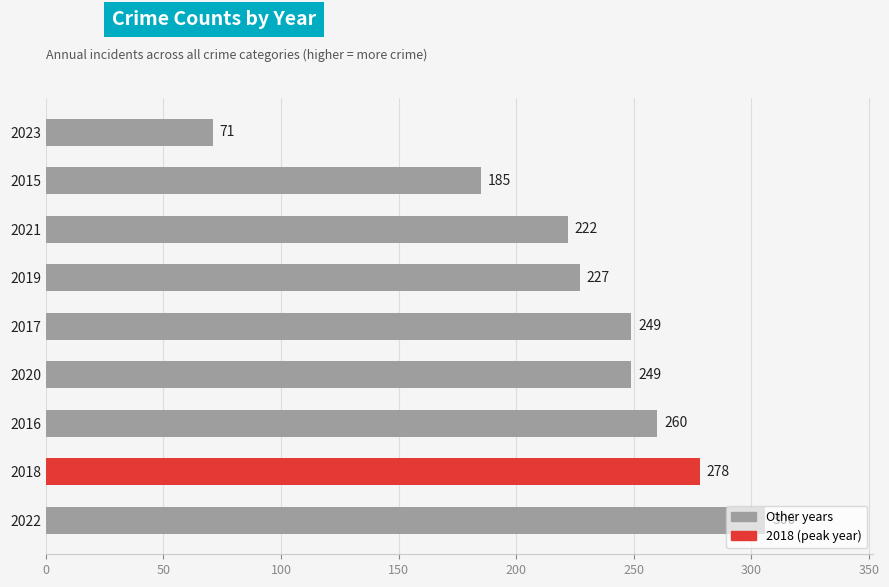

What is the difference between the second highest and minimum values?

207